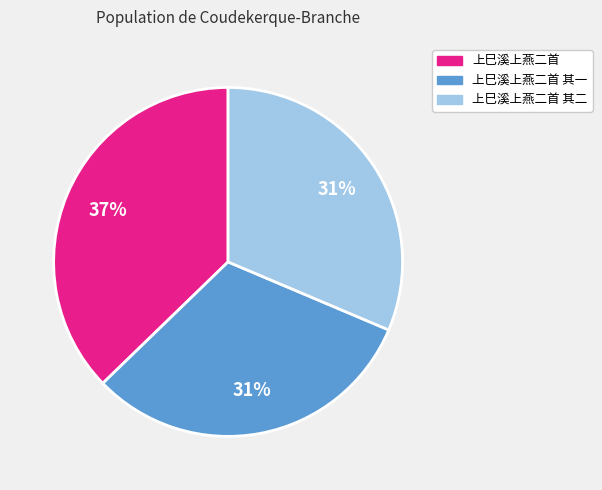

Does any single category account for the majority?

No